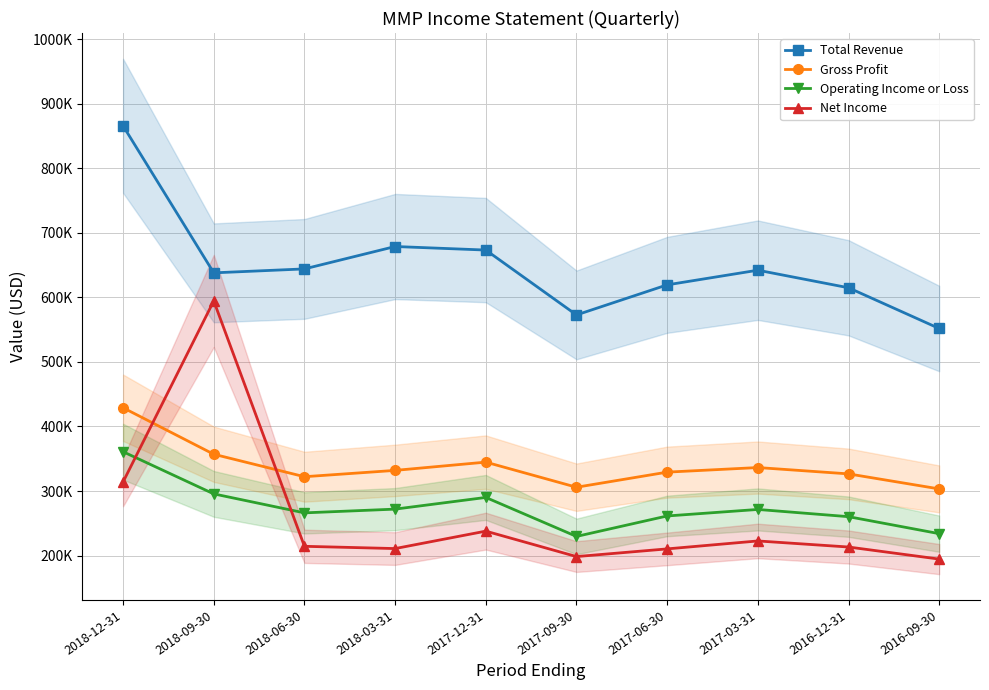

Rank the series at 2017-12-31 from lowest to highest value.

Net Income, Operating Income or Loss, Gross Profit, Total Revenue